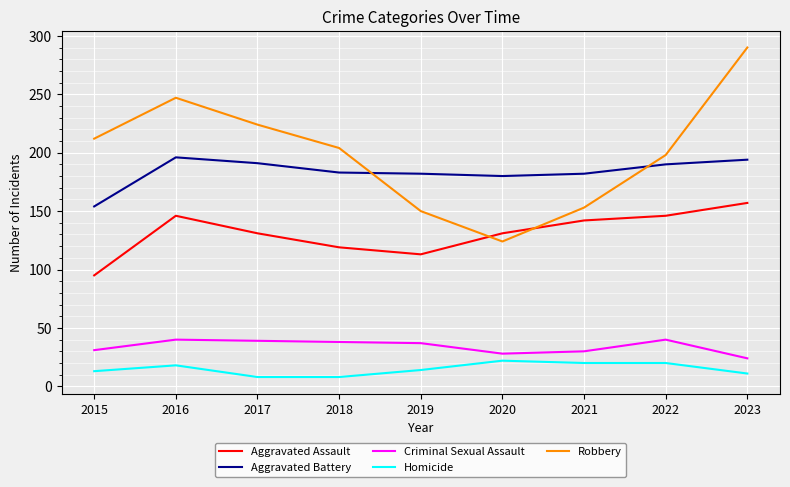

At which category does the chart reach its peak across all series?

2023